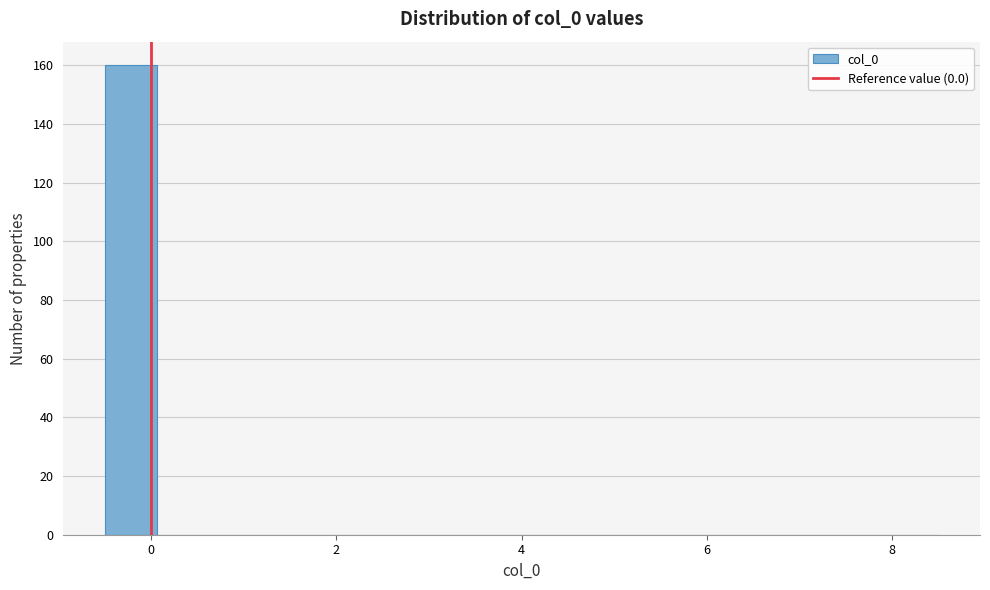

Around what value on the x-axis is the tallest bar? Give the approximate position of its centre, as read against the axis.

-0.2